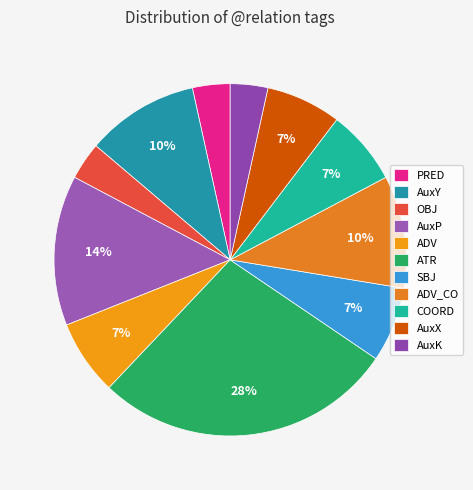

How many slices are in this pie chart?

11